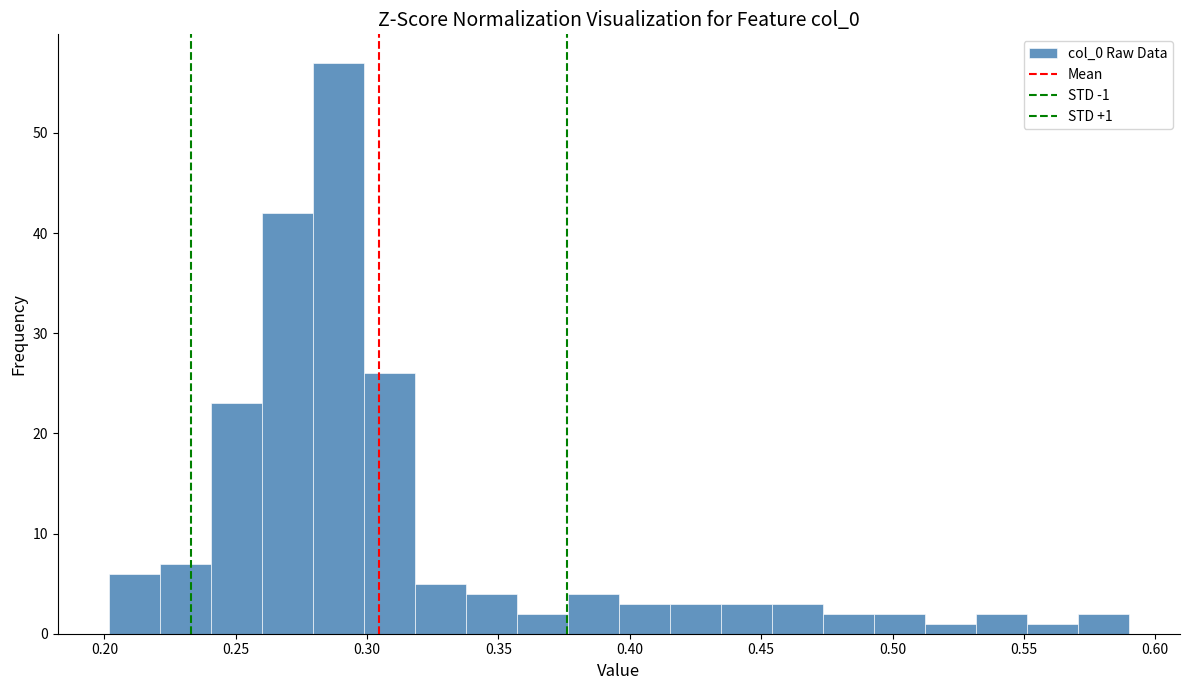

Read against the x-axis, roughly where is the centre of the tallest bar?

0.290